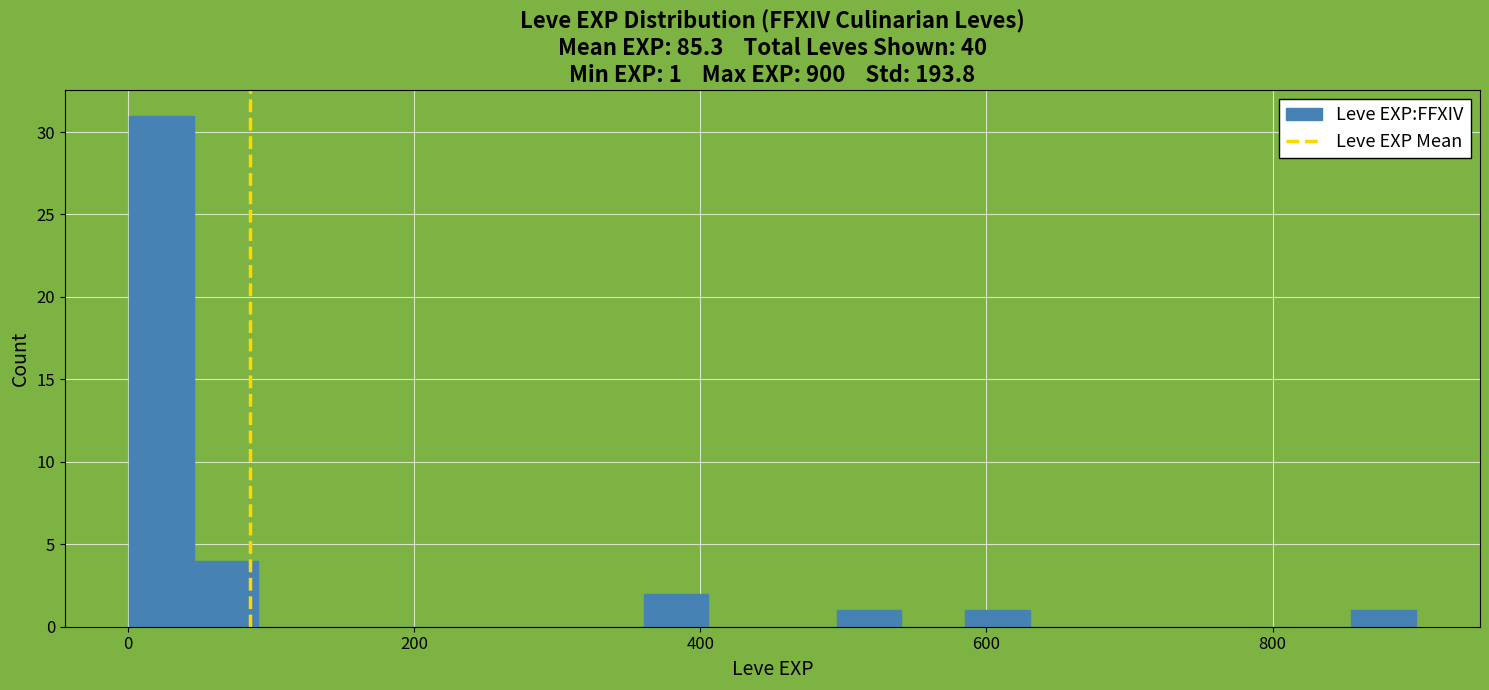

Around what value on the x-axis is the tallest bar? Give the approximate position of its centre, as read against the axis.

20